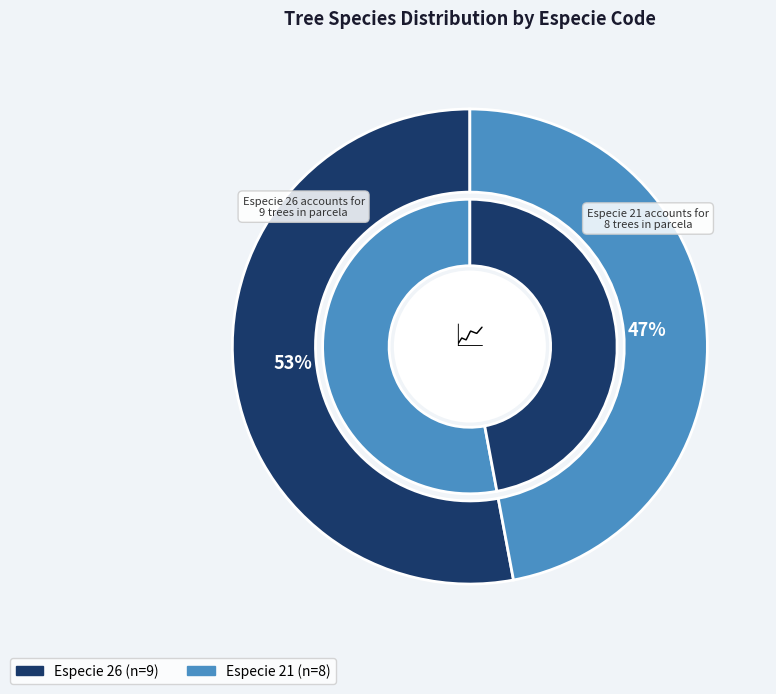

What percentage is the 21 slice, to the nearest percent?

47%